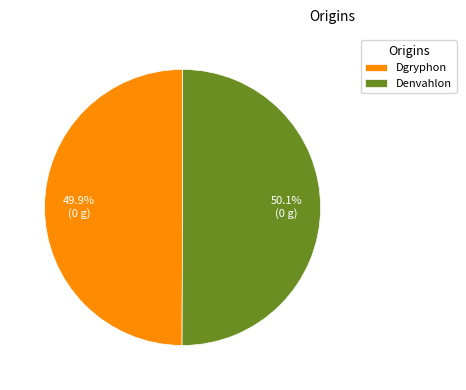

Is there any slice that represents more than half of the pie?

Yes